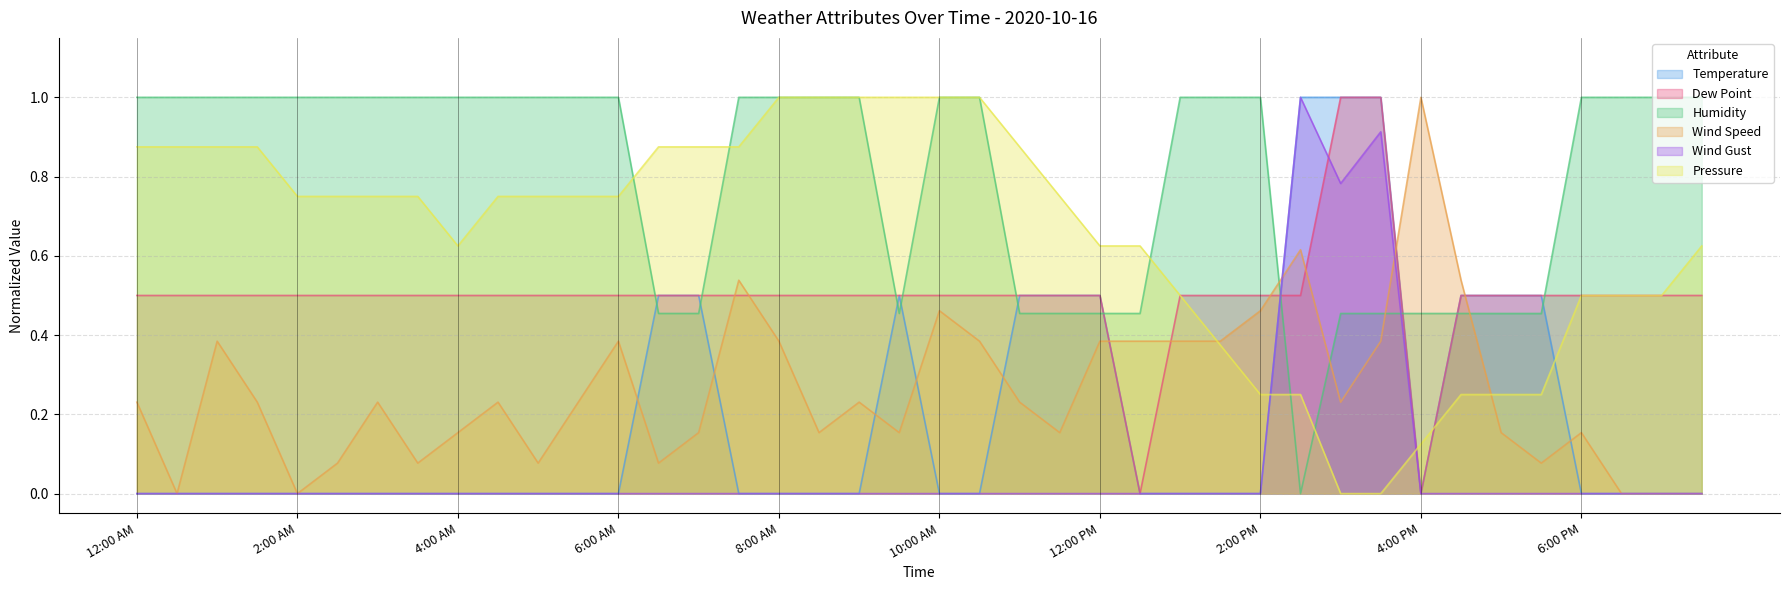

True or false: Pressure has more than 2 interior local peaks.

False